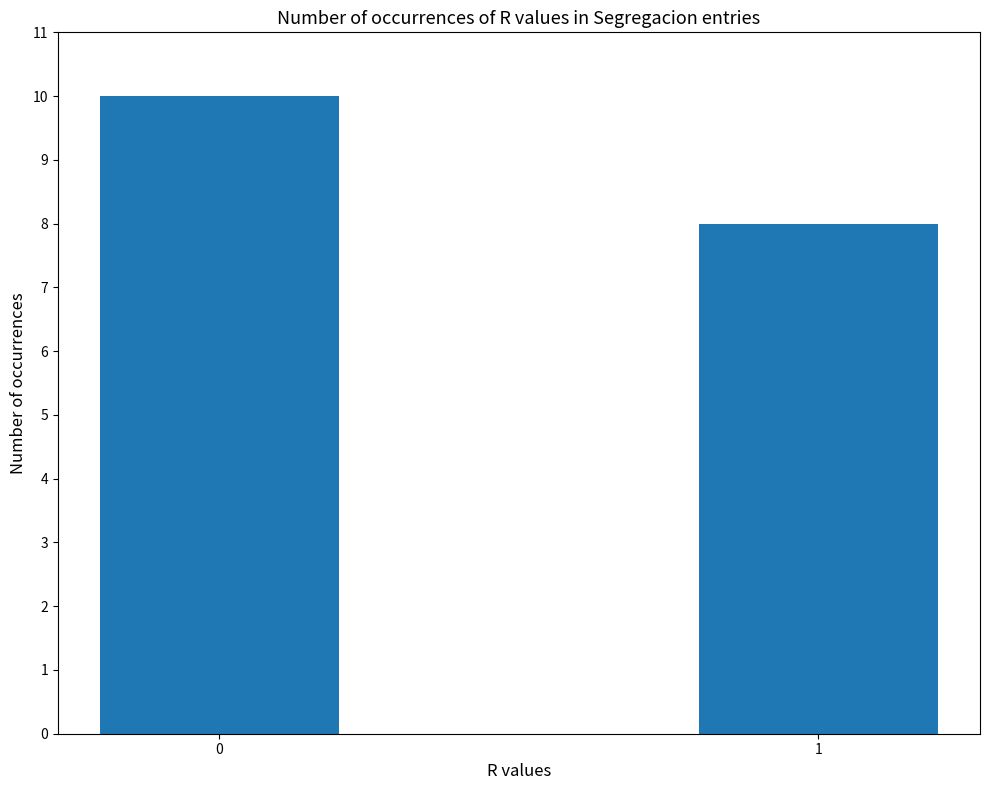

Reading left to right, extract all data points from this chart.

0=10	1=8